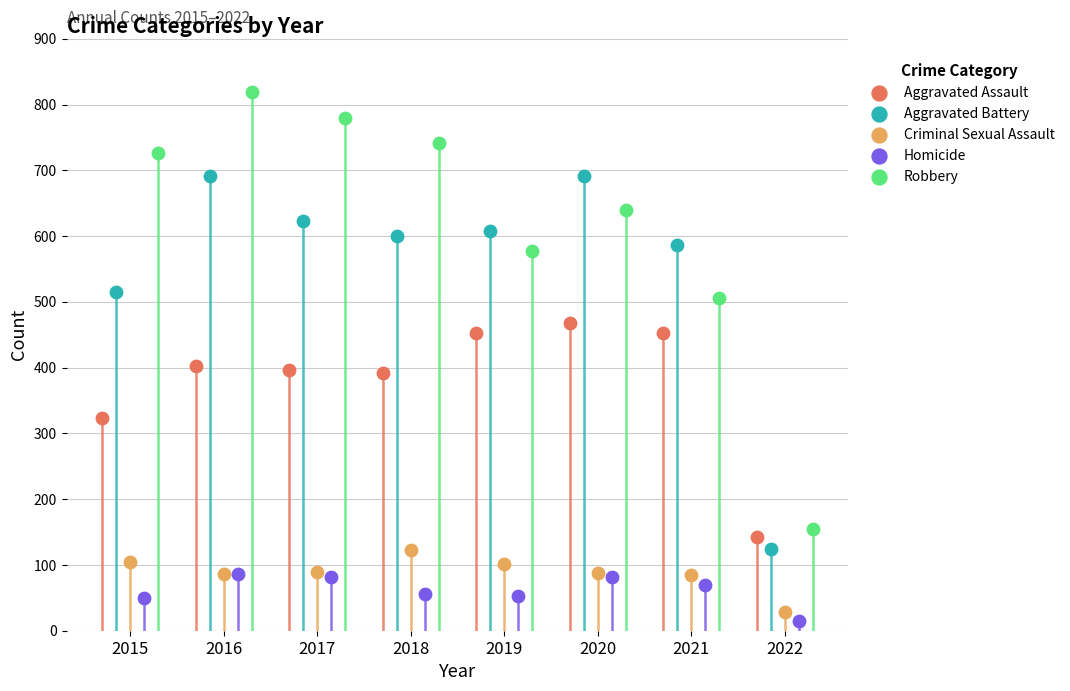

Which series has the largest total across all categories?

Robbery